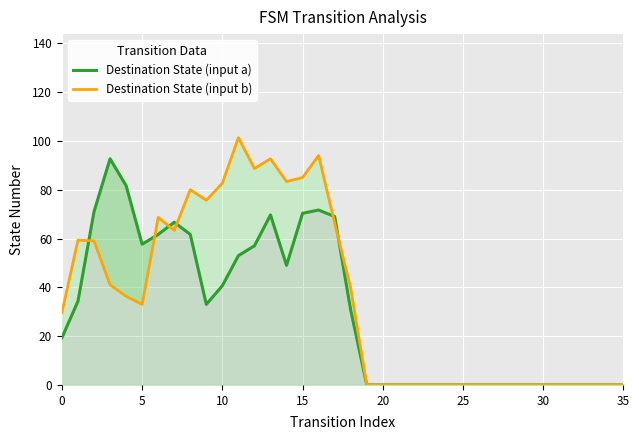

Is the value of Destination State (input a) at 18 greater than the value of Destination State (input b) at 12?

No